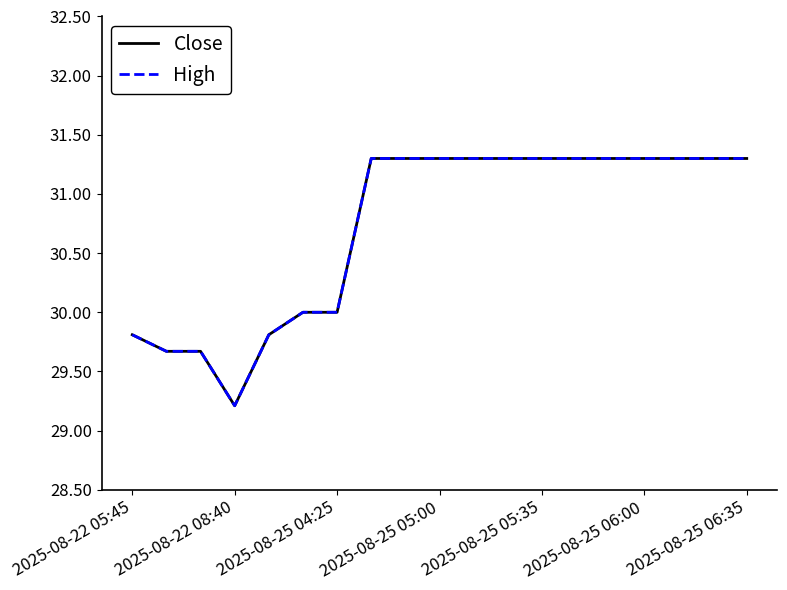

Is this an area chart (filled region under the line)?

No